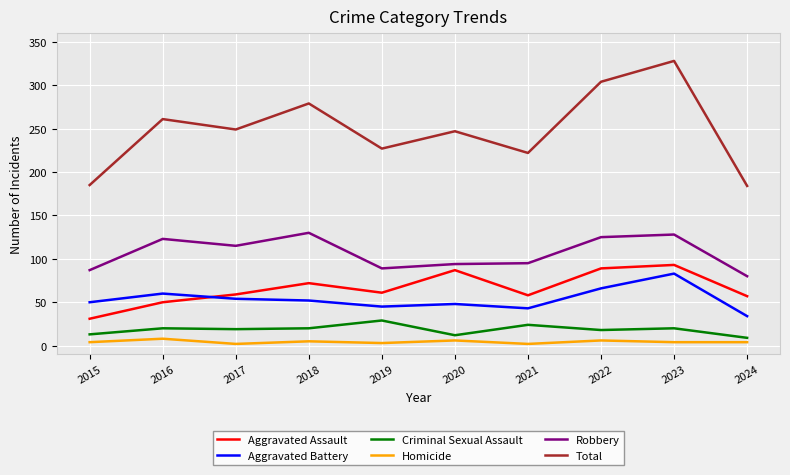

Which series changed the most between 2017 and 2023?

Total